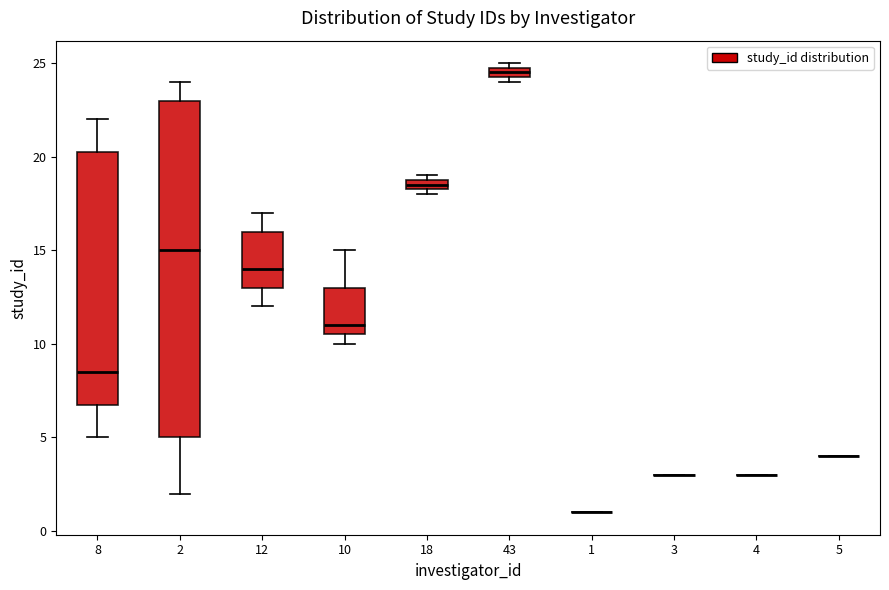

Which box is the tallest, from its lower edge to its upper edge?

2